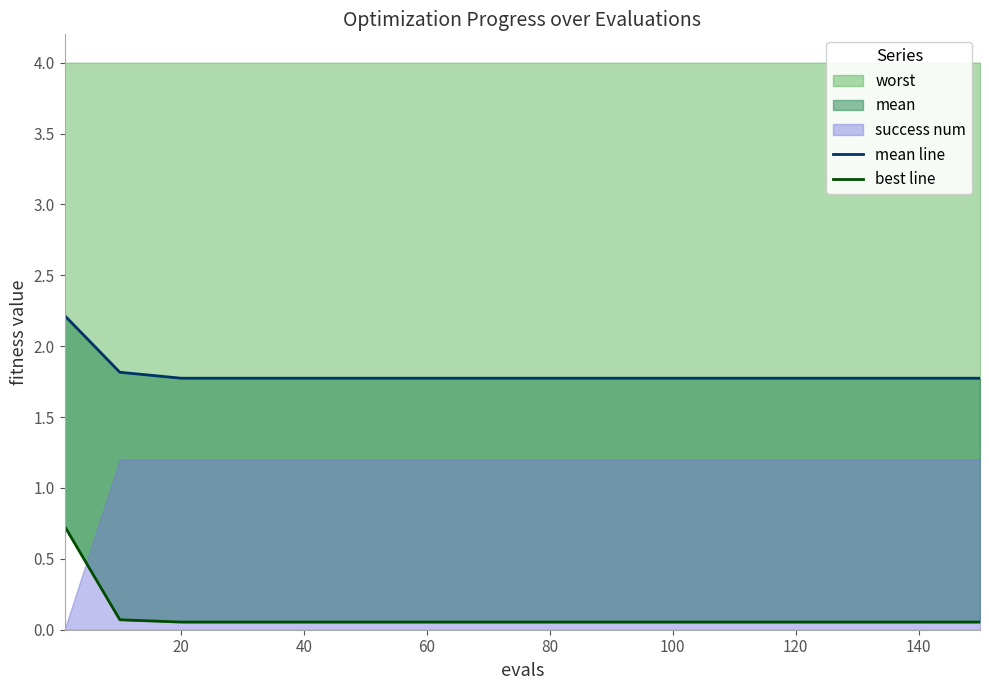

How many data points does each series have?

16